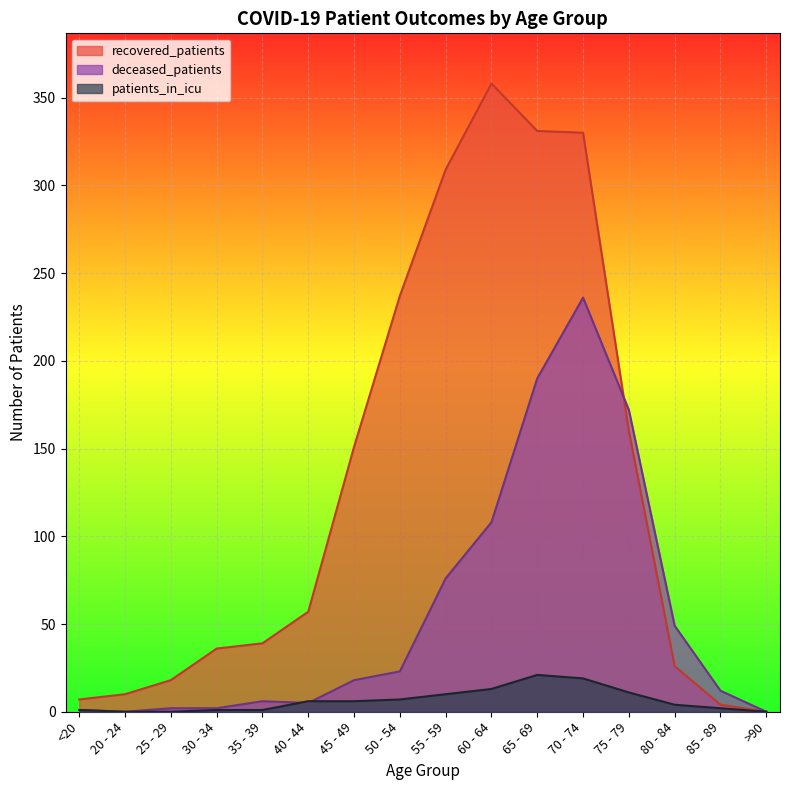

The value of recovered_patients at 45 - 49 is 266. True or false?

False